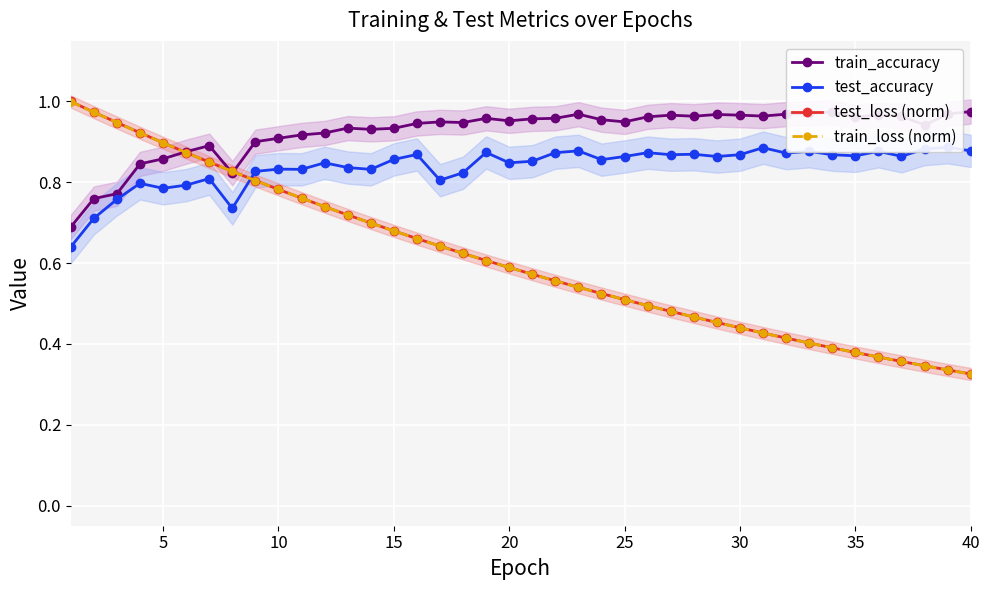

Is it true that train_accuracy equals 0.3 at 20?

False